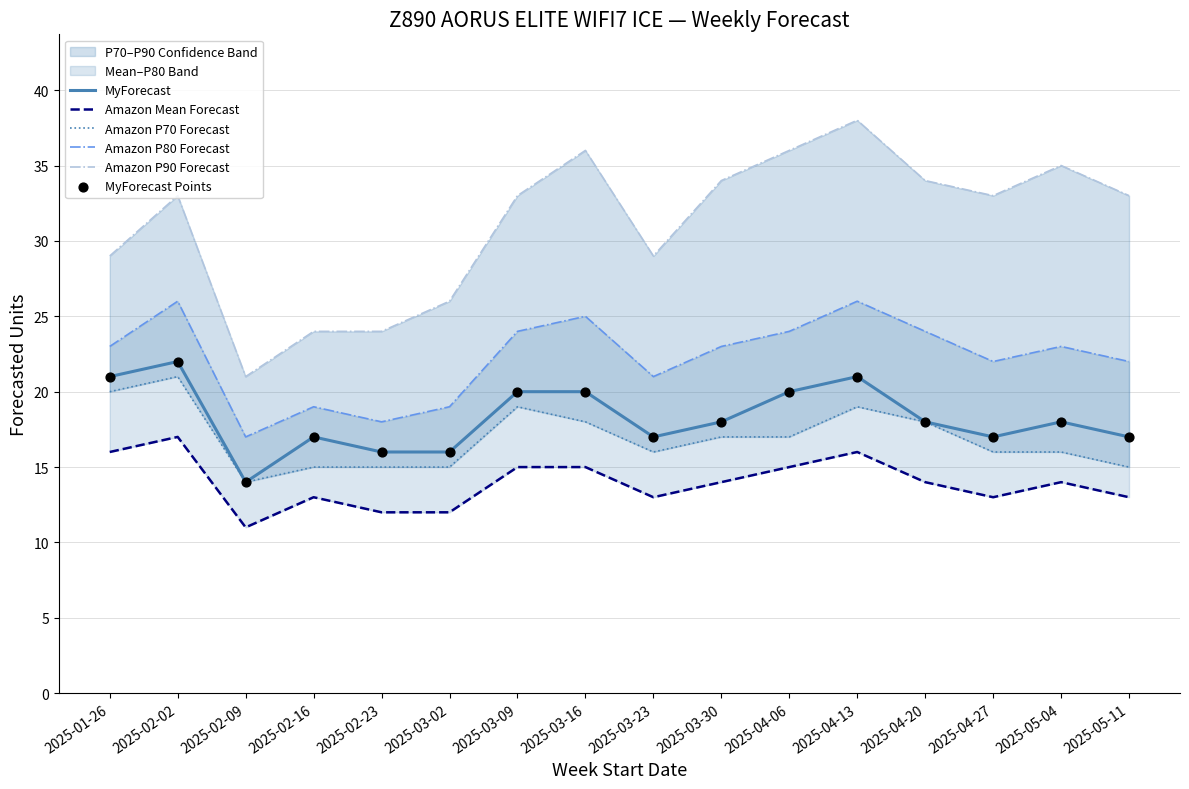

What is the total value across all series at 2025-03-16?

134